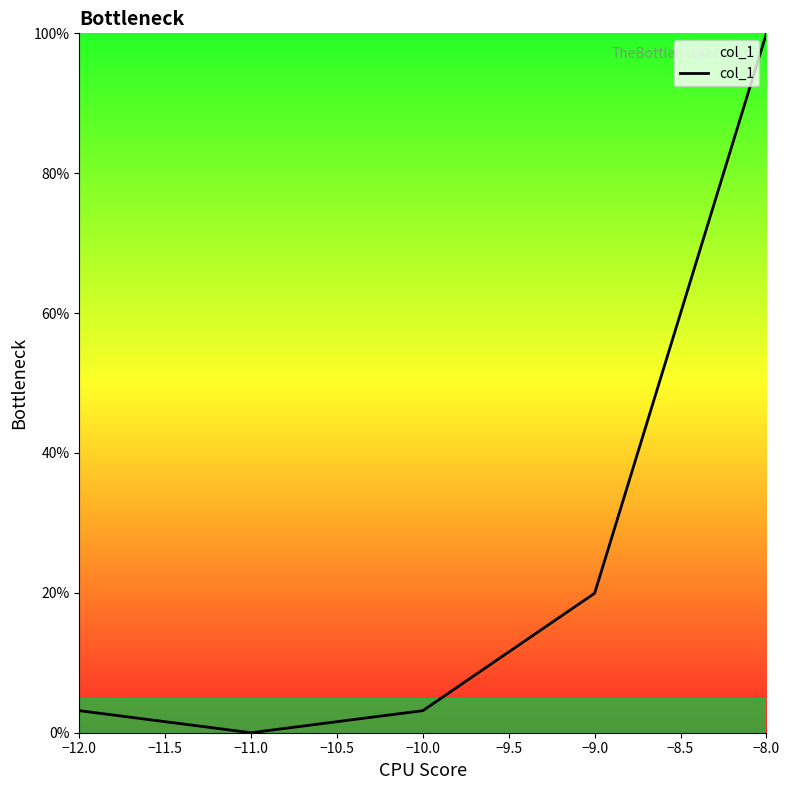

How many values are above zero?

4